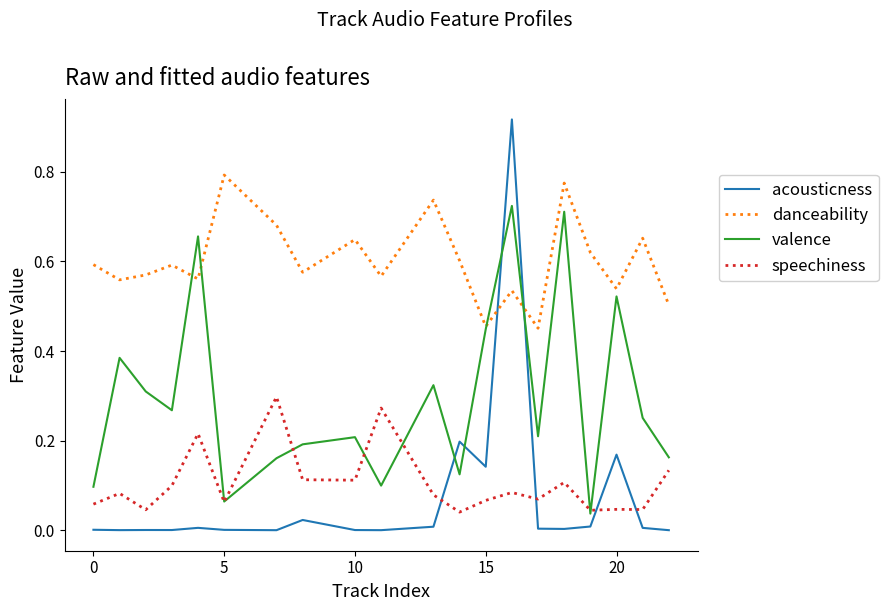

How many intersections are there between acousticness and speechiness?

4